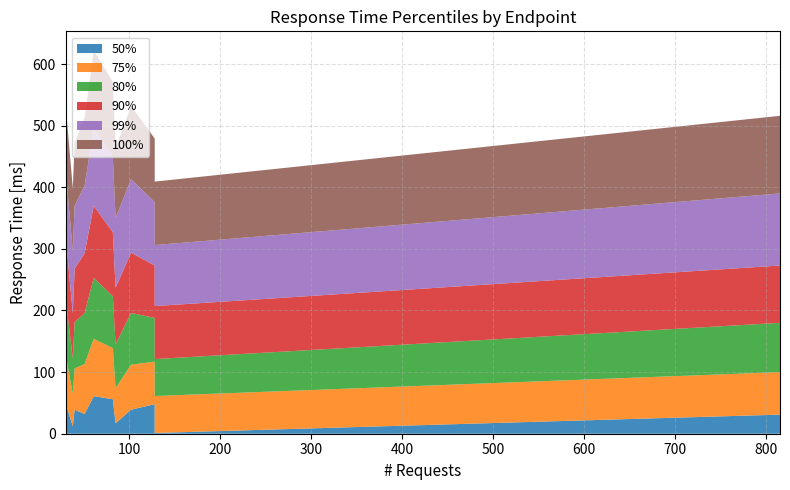

Which series has the largest total across all categories?

100%